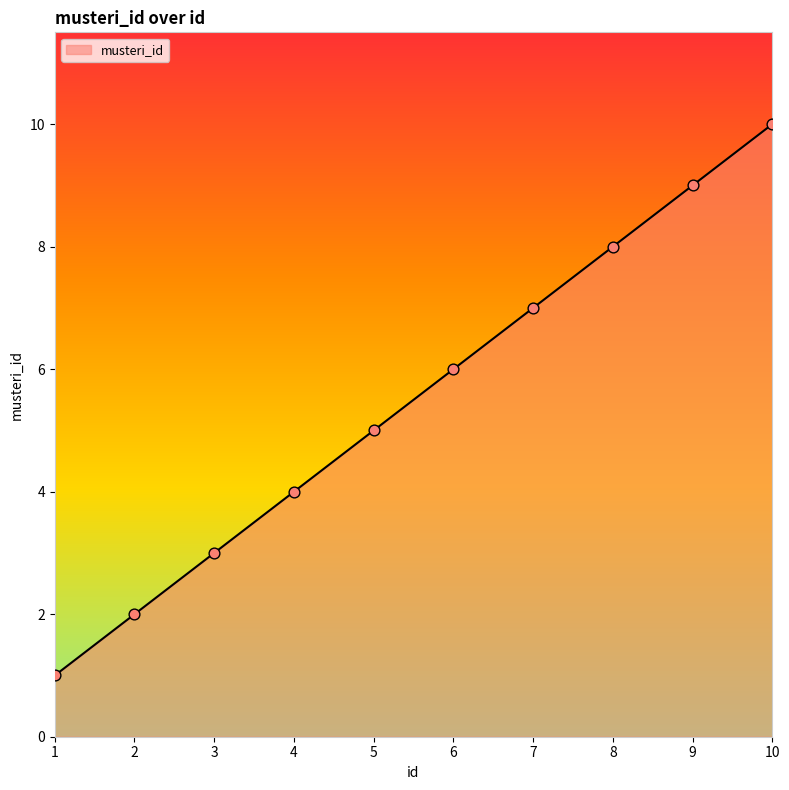

What is the change in value from 6 to 9?

+3